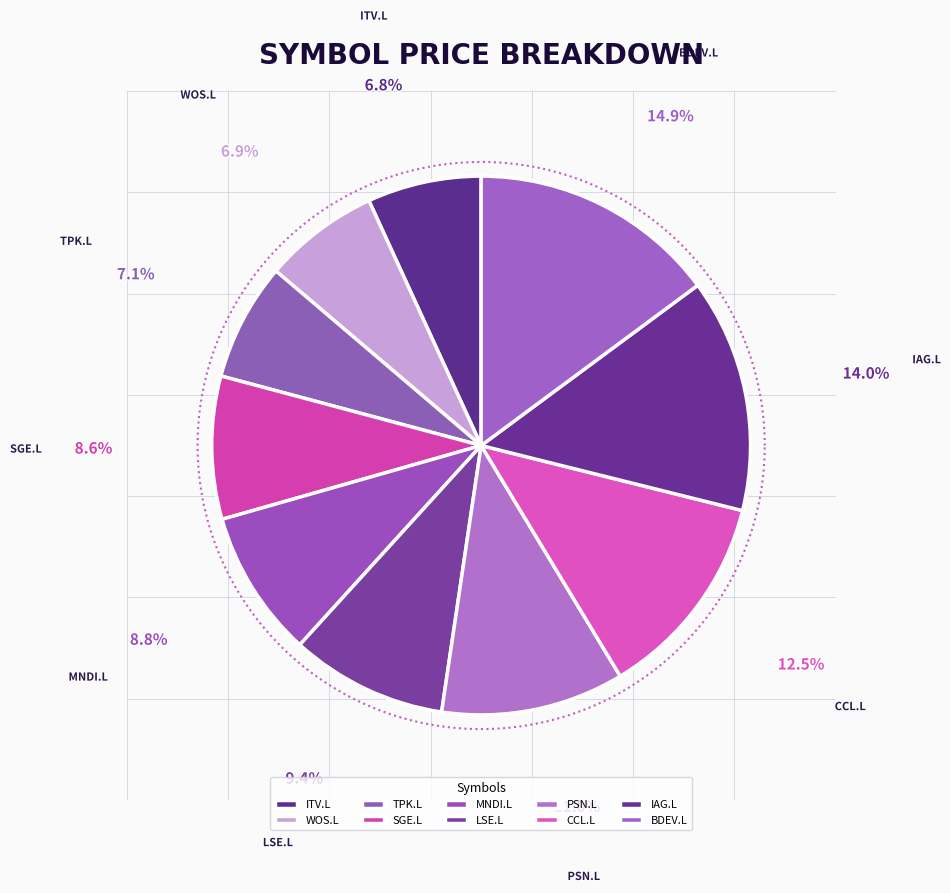

How many slices are in this pie chart?

10